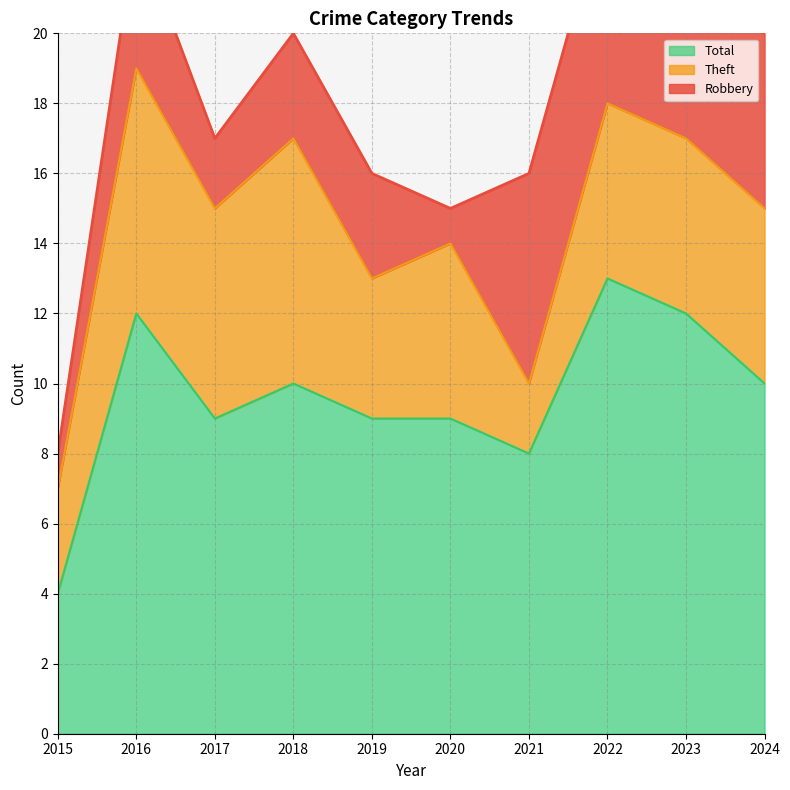

Where does the Theft series first go above 5?

2016